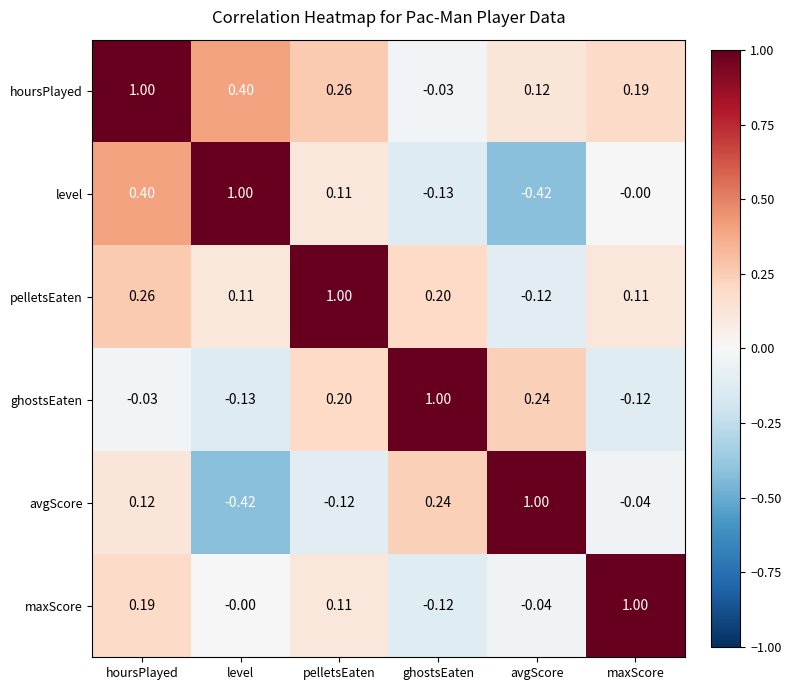

How many data points does each series have?

6